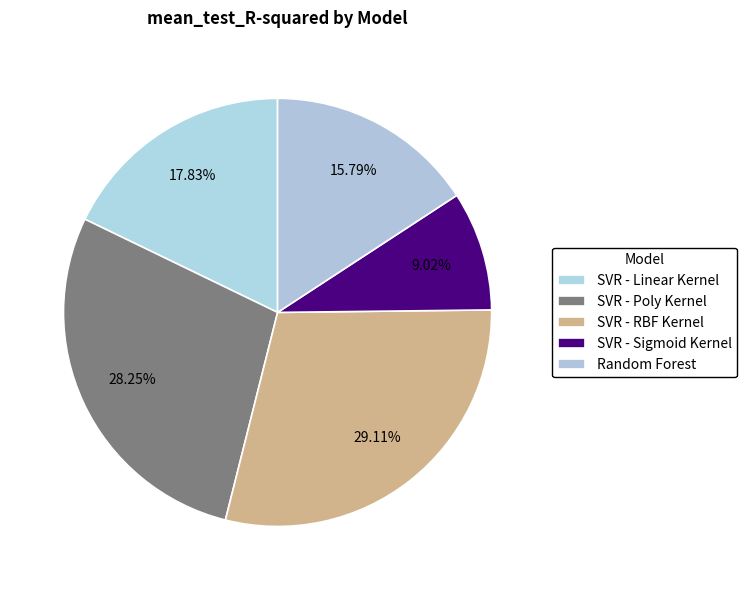

Count the number of slices in the pie.

5